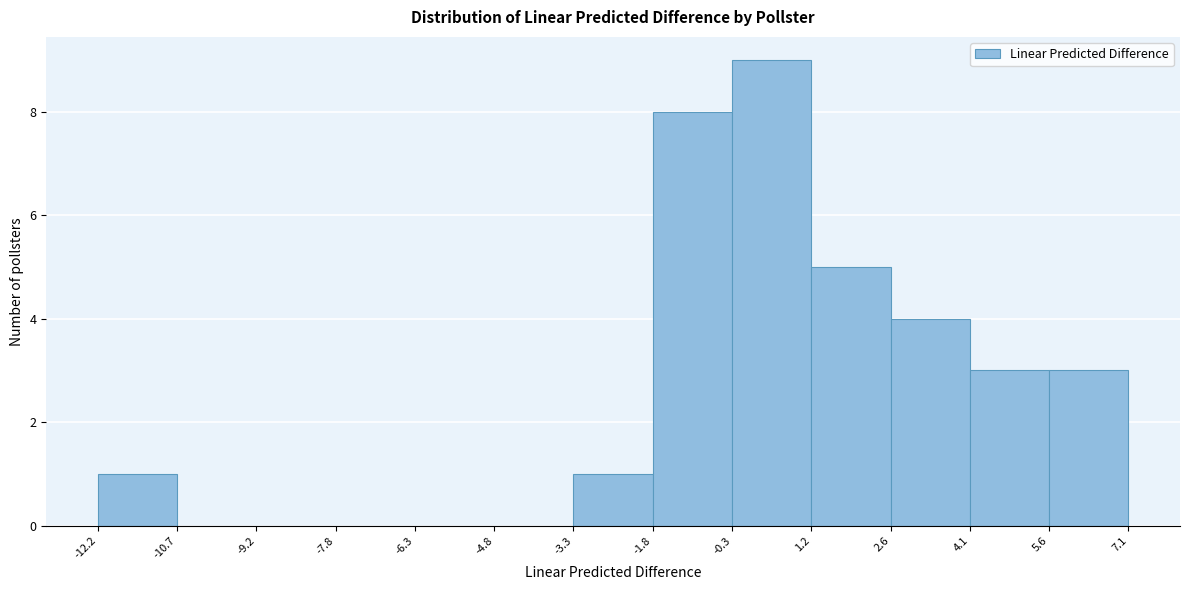

Over which range of the x-axis is the bar tallest?

-0.3 to 1.2